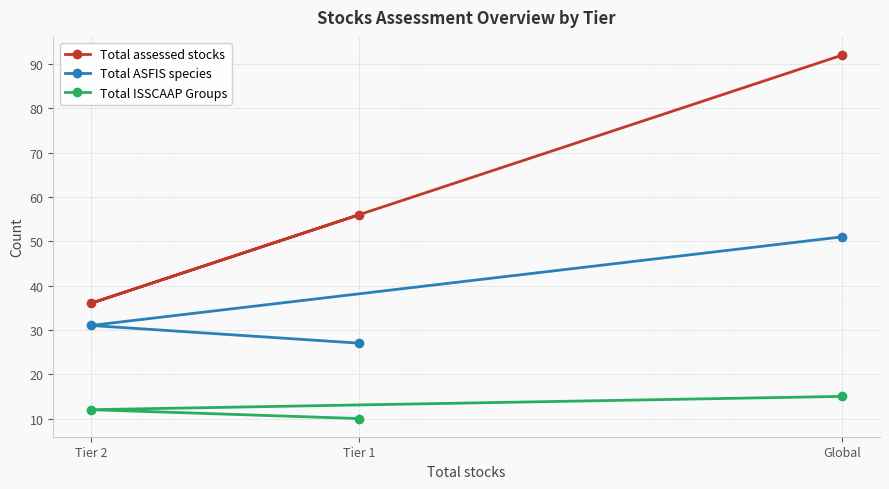

What is the total value across all series at Tier 1?

93